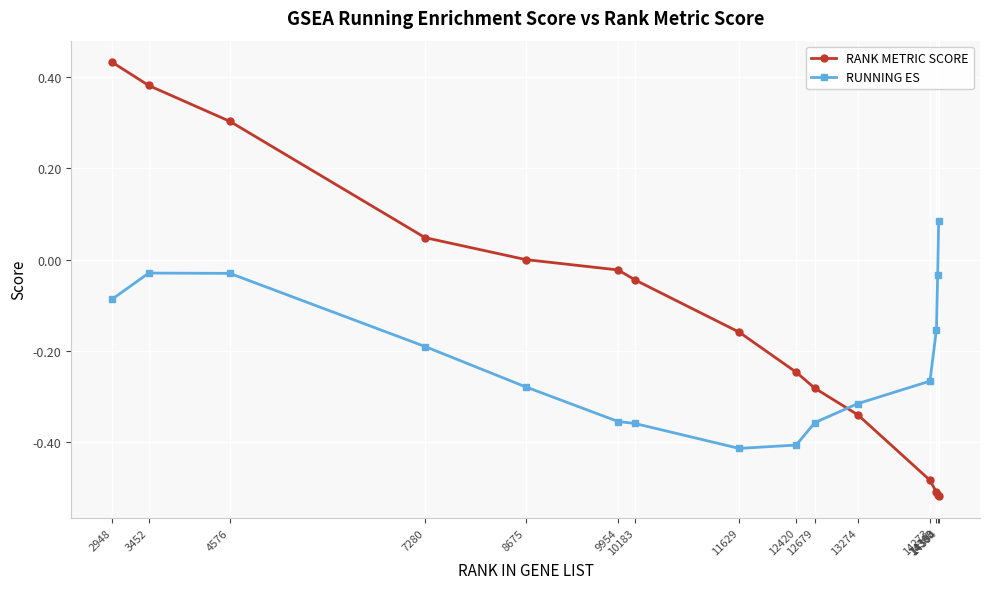

Which series has the largest range (max minus min)?

RANK METRIC SCORE